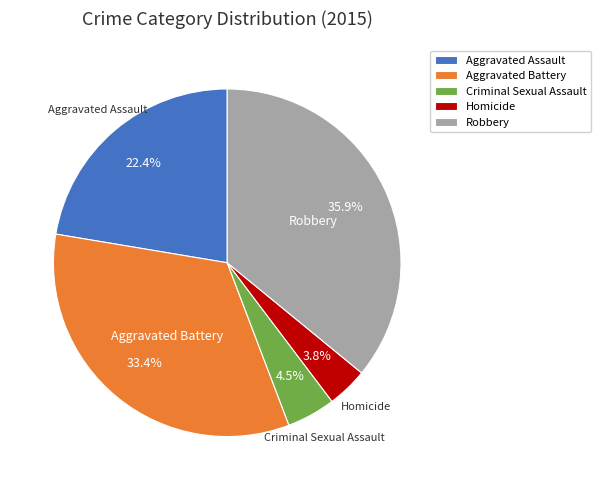

Is it true that Homicide is 4% of the pie?

True